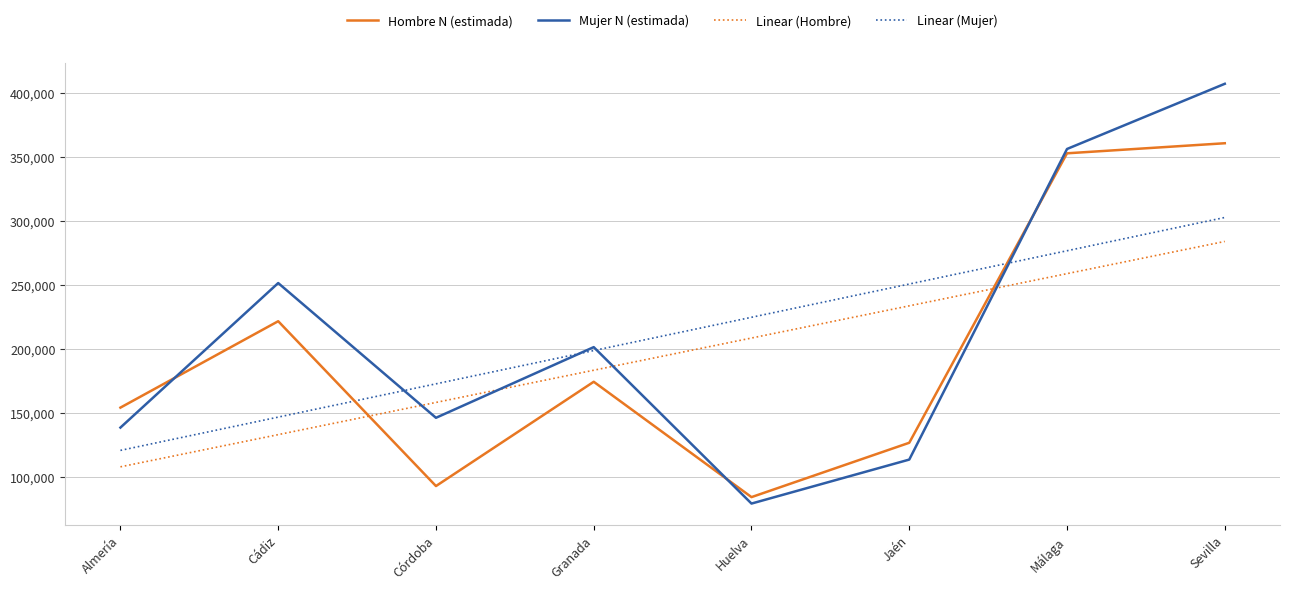

At which category is the sum across all series the highest?

Sevilla